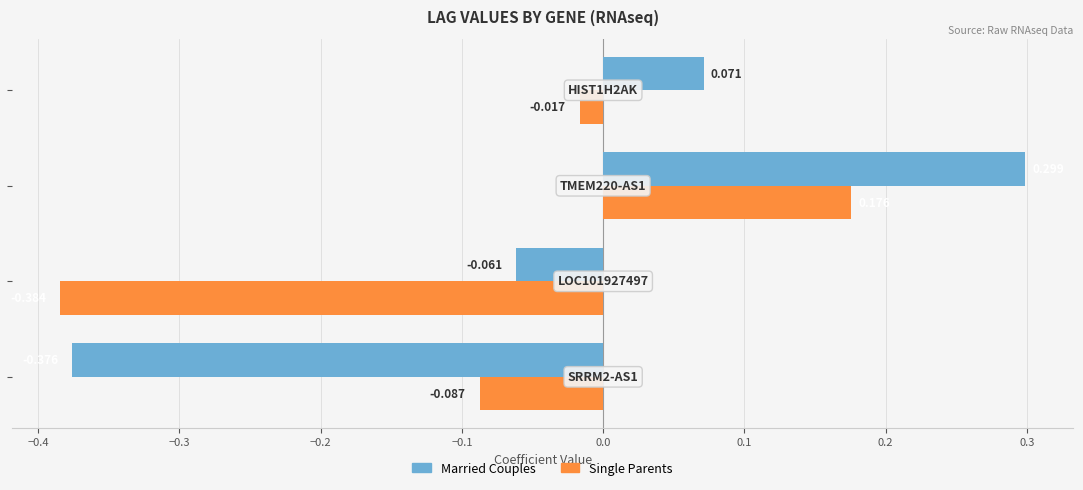

Which series has the largest range (max minus min)?

Married Couples